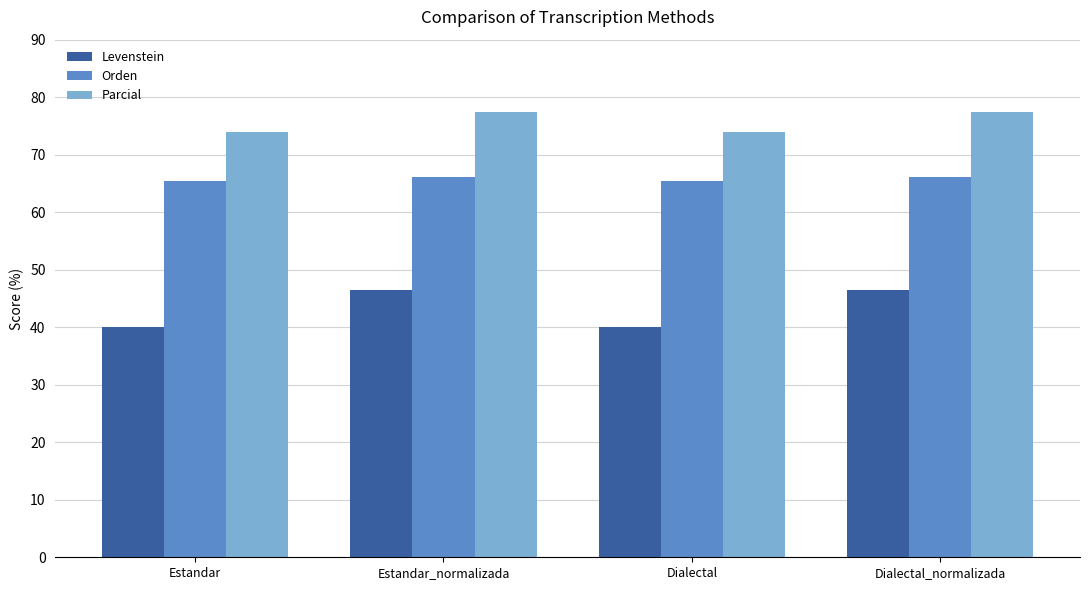

What is the lowest value of the Levenstein series?

40.0